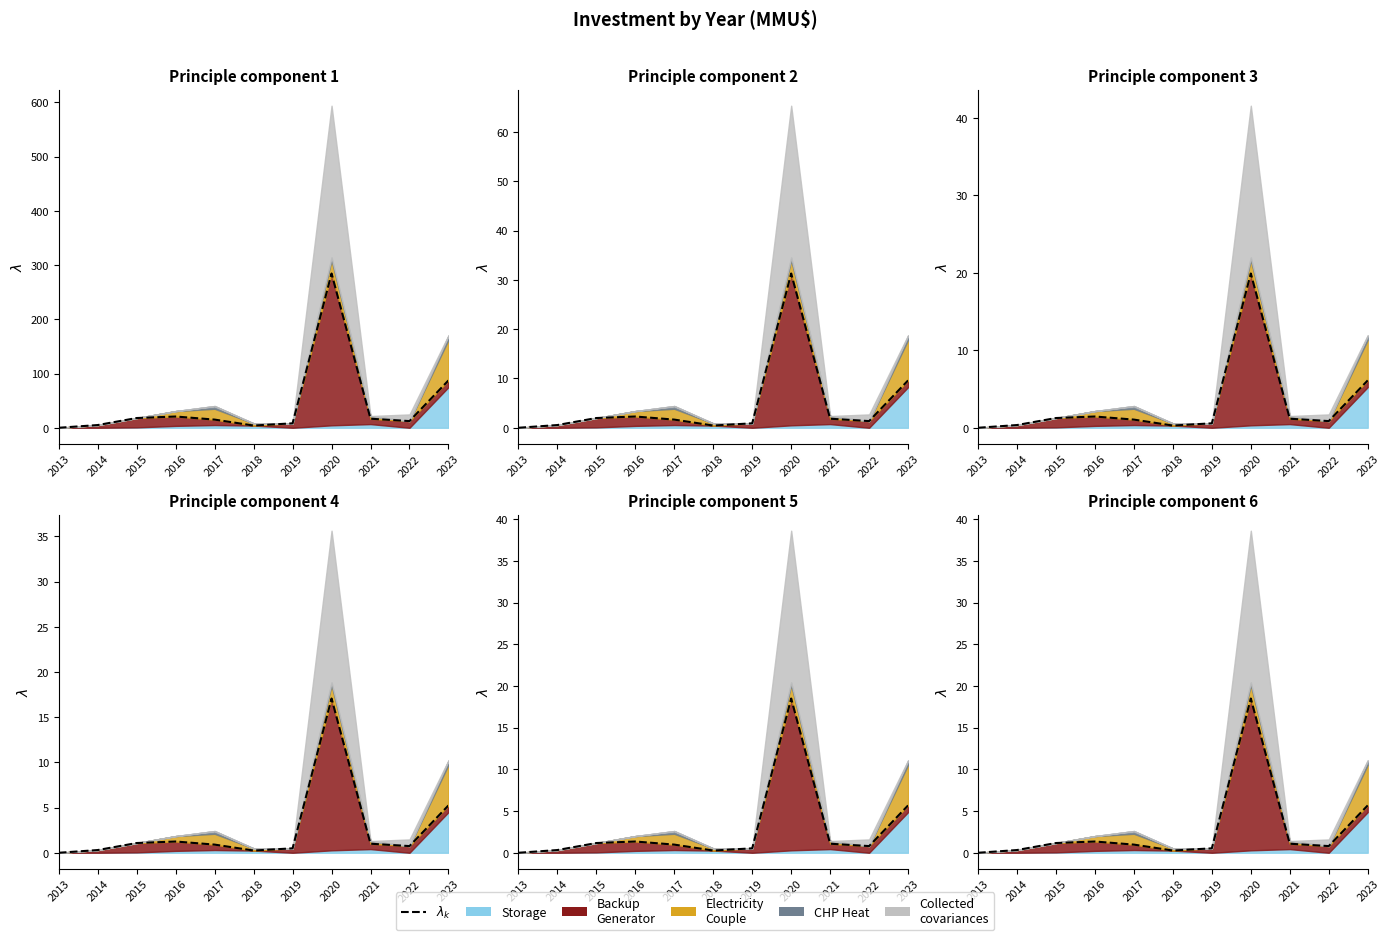

Rank the categories by value from lowest to highest.

2013, 2018, 2014, 2019, 2022, 2017, 2021, 2015, 2016, 2023, 2020